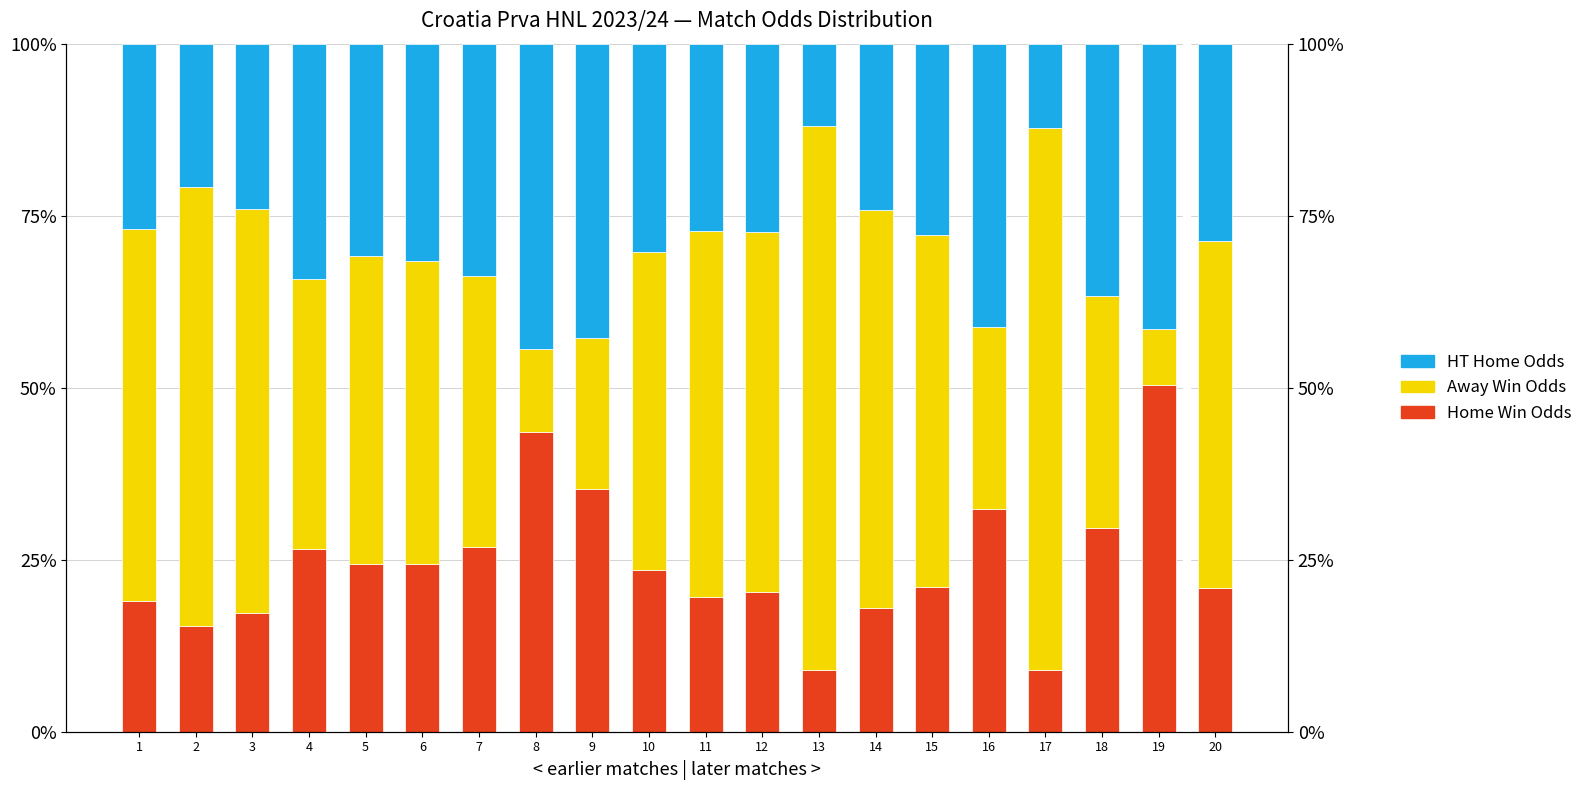

Reading left to right, what are all the values shown in this chart?

Home Win Odds: 1=0.2	2=0.2	3=0.2	4=0.3	5=0.2	6=0.2	7=0.3	8=0.4	9=0.4	10=0.2	11=0.2	12=0.2	13=0.1	14=0.2	15=0.2	16=0.3	17=0.1	18=0.3	19=0.5	20=0.2
Away Win Odds: 1=0.5	2=0.6	3=0.6	4=0.4	5=0.4	6=0.4	7=0.4	8=0.1	9=0.2	10=0.5	11=0.5	12=0.5	13=0.8	14=0.6	15=0.5	16=0.3	17=0.8	18=0.3	19=0.1	20=0.5
HT Home Odds: 1=0.3	2=0.2	3=0.2	4=0.3	5=0.3	6=0.3	7=0.3	8=0.4	9=0.4	10=0.3	11=0.3	12=0.3	13=0.1	14=0.2	15=0.3	16=0.4	17=0.1	18=0.4	19=0.4	20=0.3